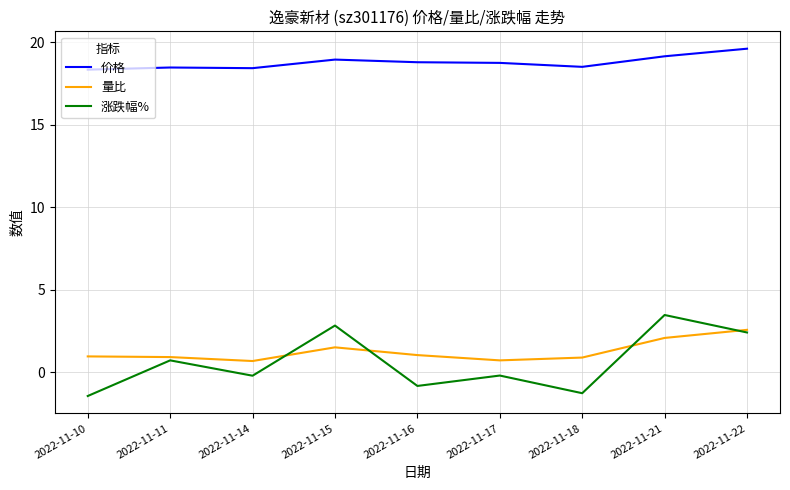

How many series are shown in this chart?

3